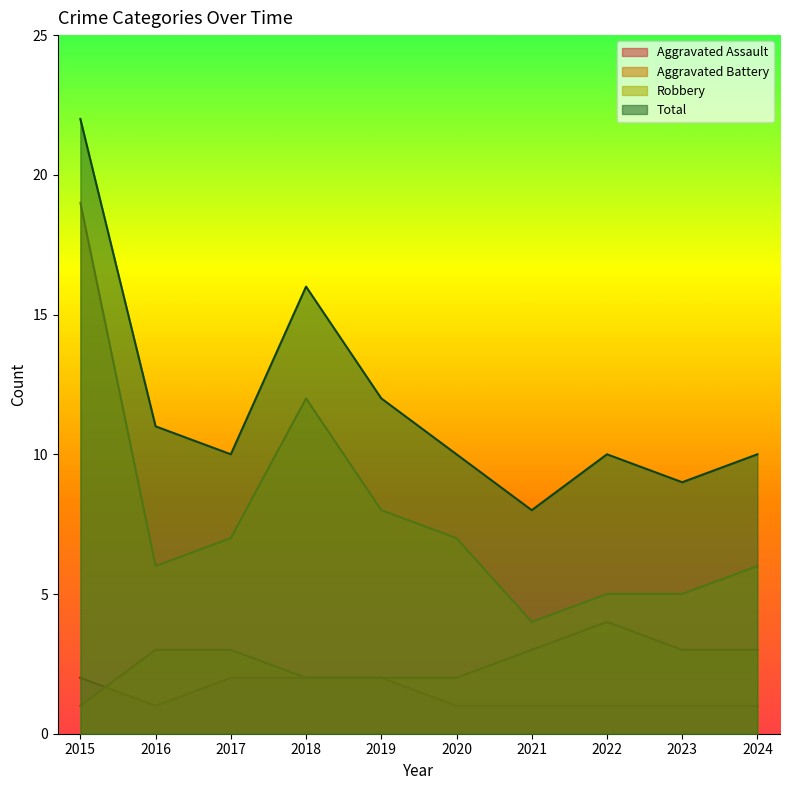

True or false: Total and Robbery cross at least once.

False